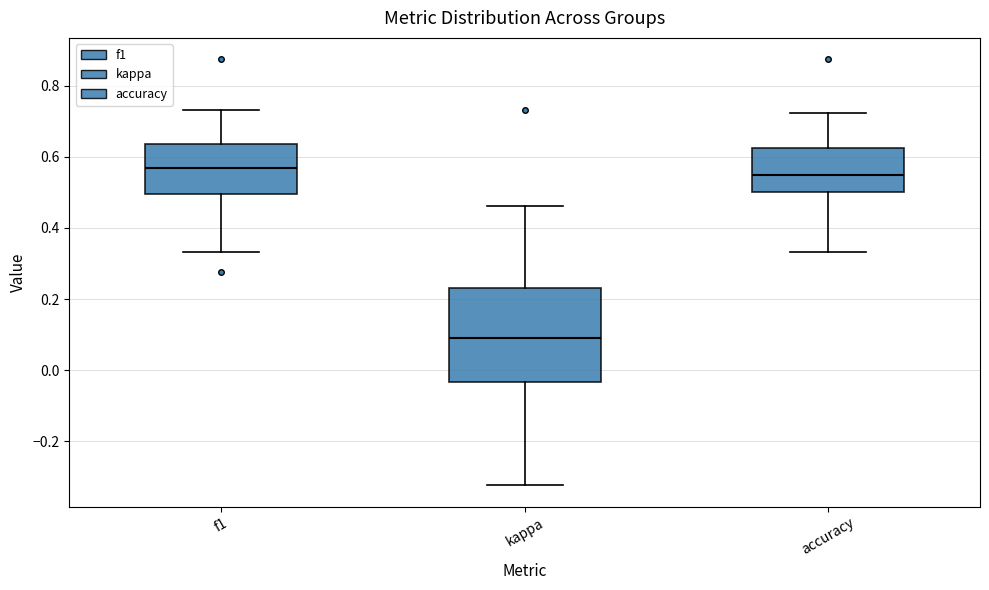

Reading left to right, transcribe this box plot: for each box, give where its median line is, the range the box spans, and where its two whiskers end, as read against the y-axis. The values are not printed on the chart, so give them approximately, as read against the axis.

f1: median 0.56, box 0.50 to 0.64, whiskers 0.34 to 0.74
kappa: median 0.10, box -0.04 to 0.22, whiskers -0.32 to 0.46
accuracy: median 0.56, box 0.50 to 0.62, whiskers 0.34 to 0.72